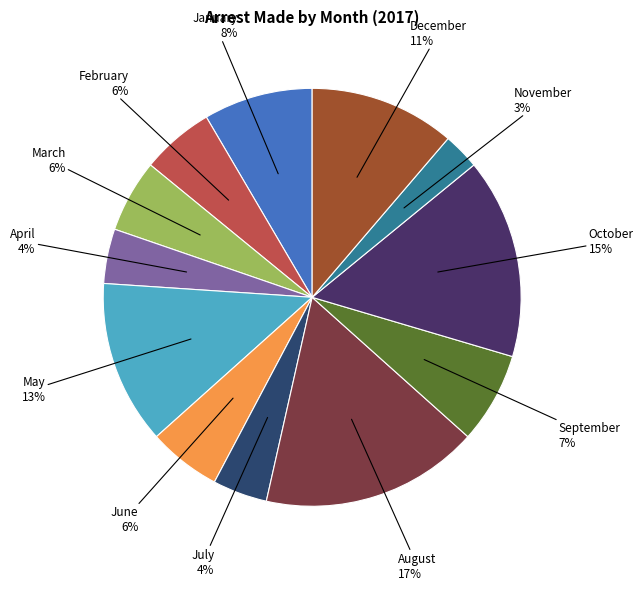

Between August and September, which is larger?

August